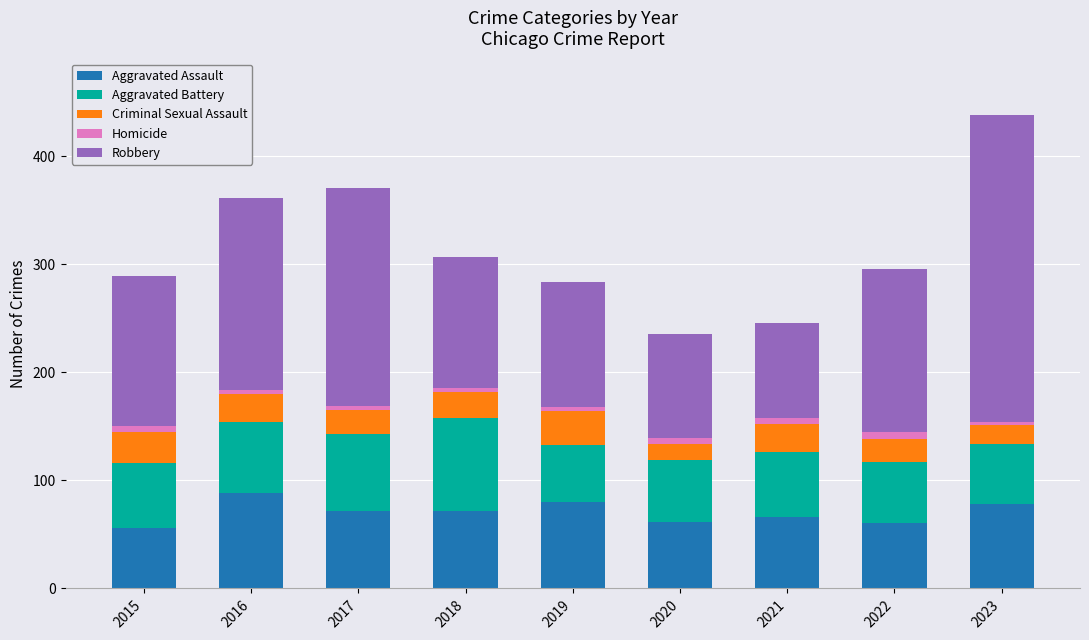

What is the total value across all series at 2020?

236